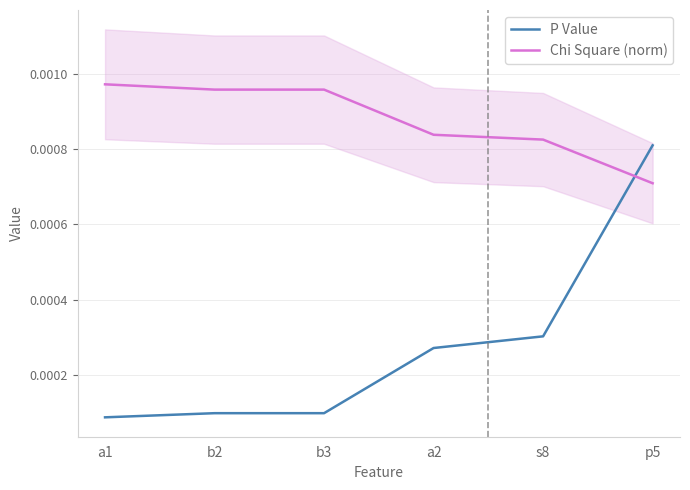

How many lines are shown in the chart?

2